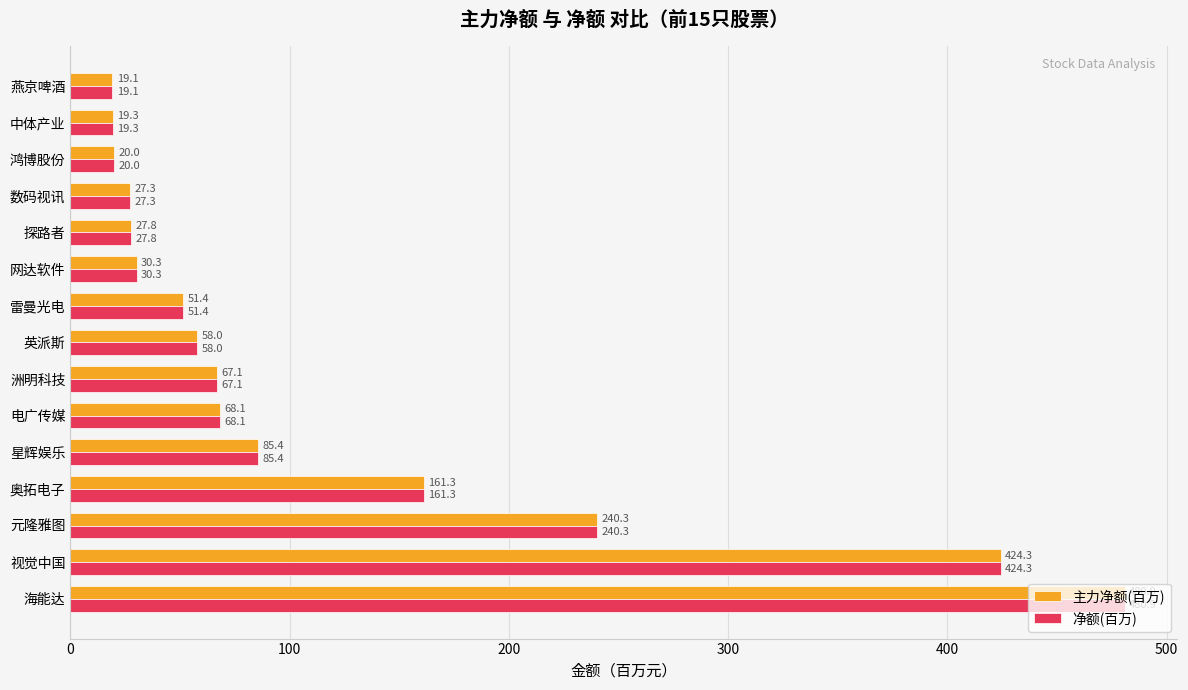

At which label is 主力净额(百万) closest to 249?

元隆雅图